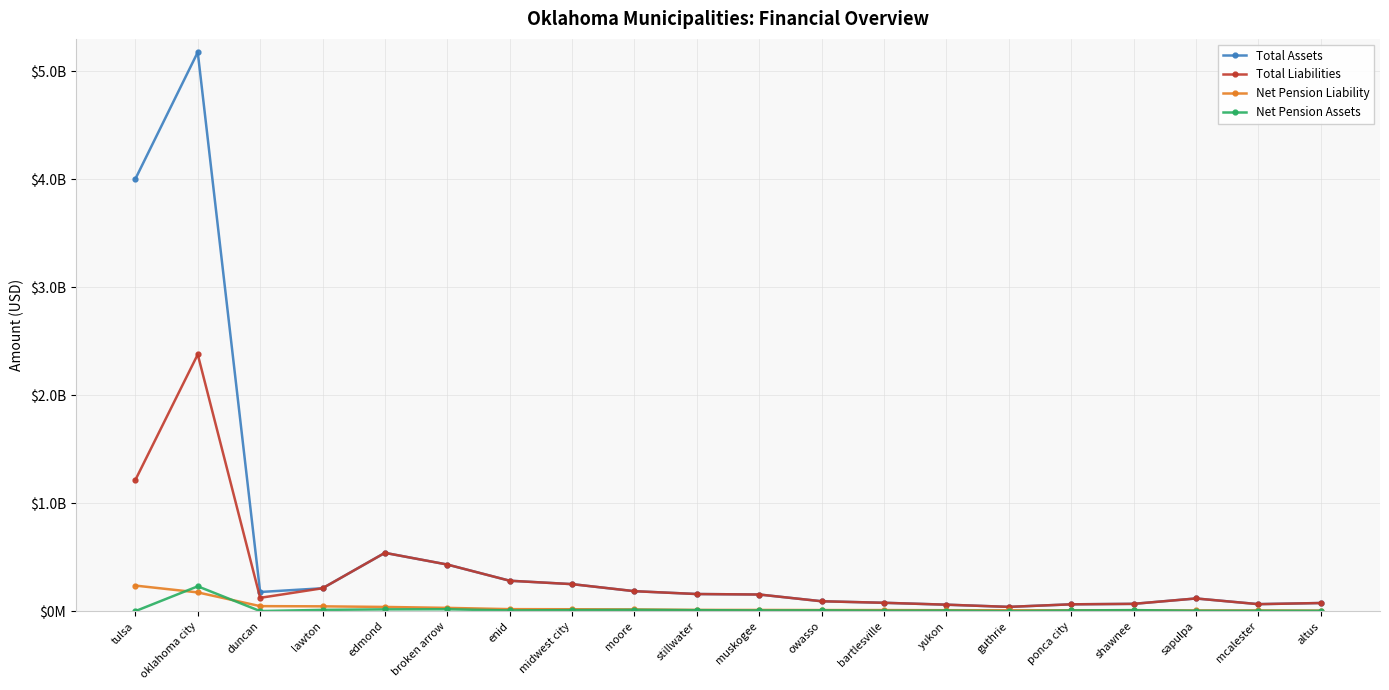

Does the chart have visible grid lines?

Yes